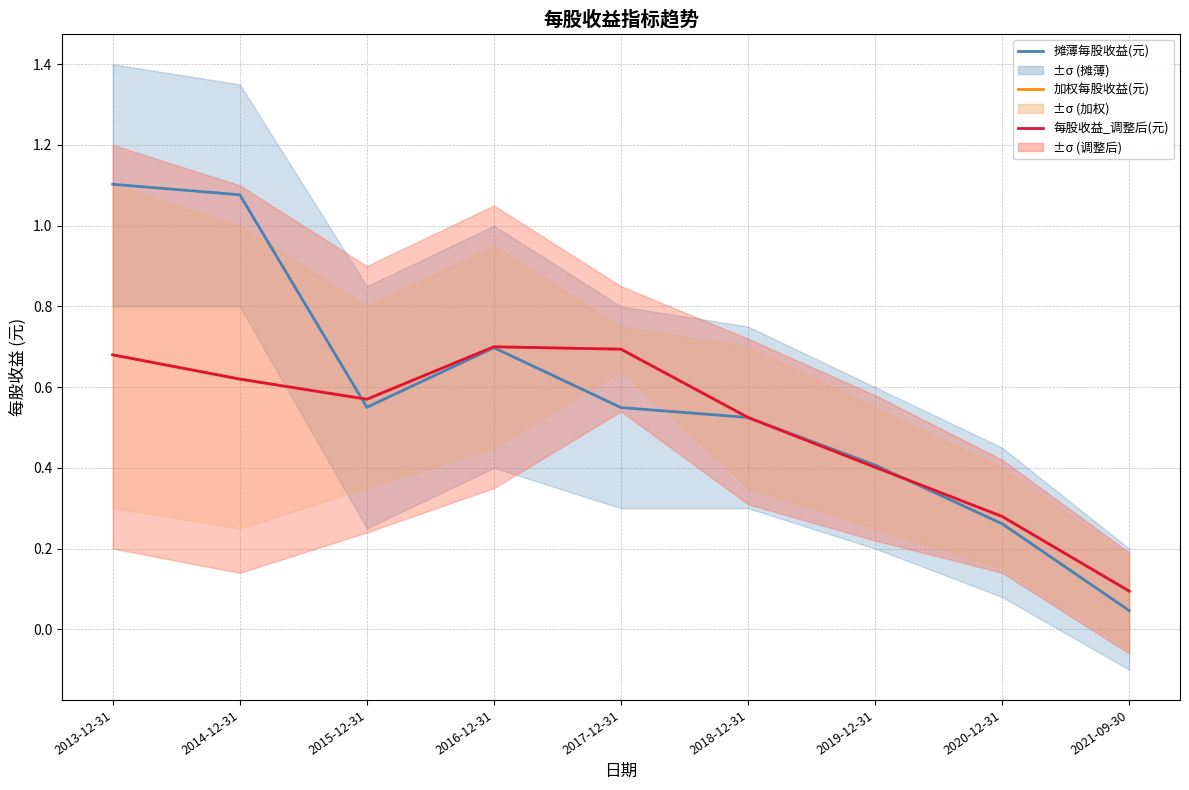

After their last crossing, which series has the higher values: 摊薄每股收益(元) or 每股收益_调整后(元)?

每股收益_调整后(元)